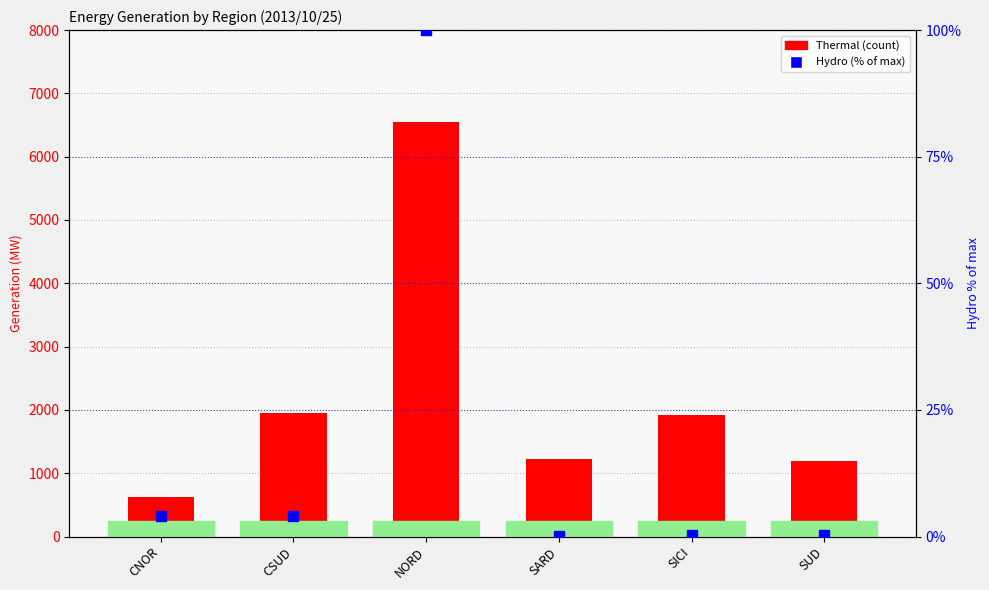

What is the total value across all series at CNOR?

629.1